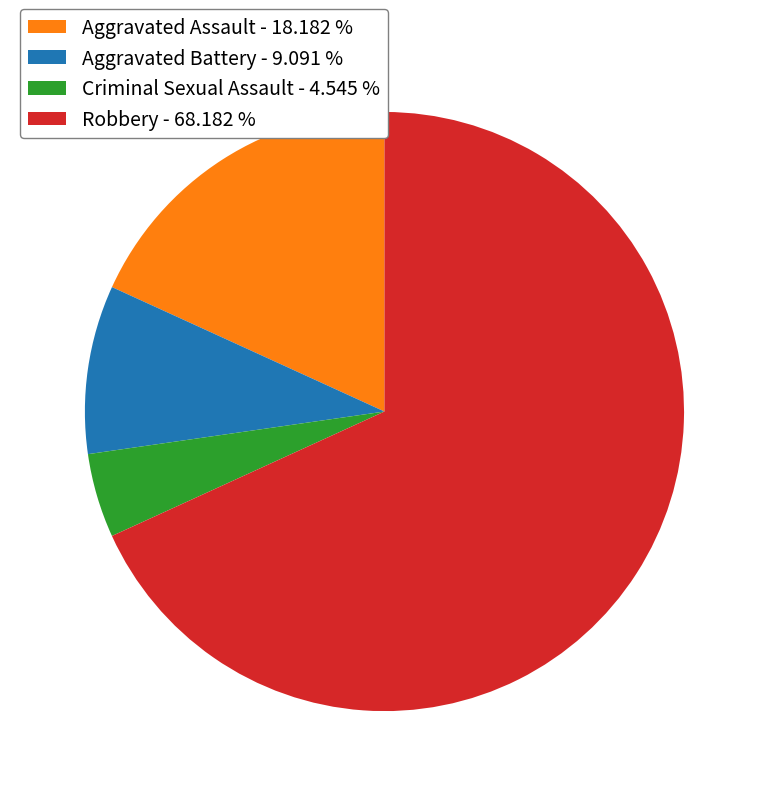

Count the number of slices in the pie.

4